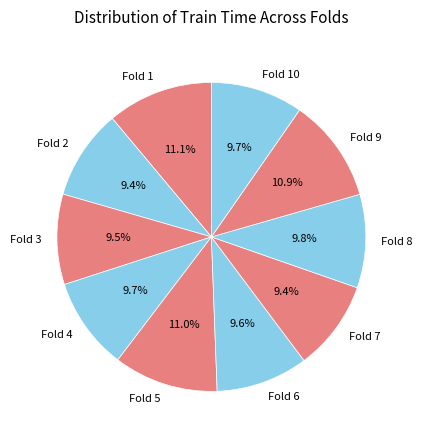

What percentage is NOT represented by Fold 4?

90.3%